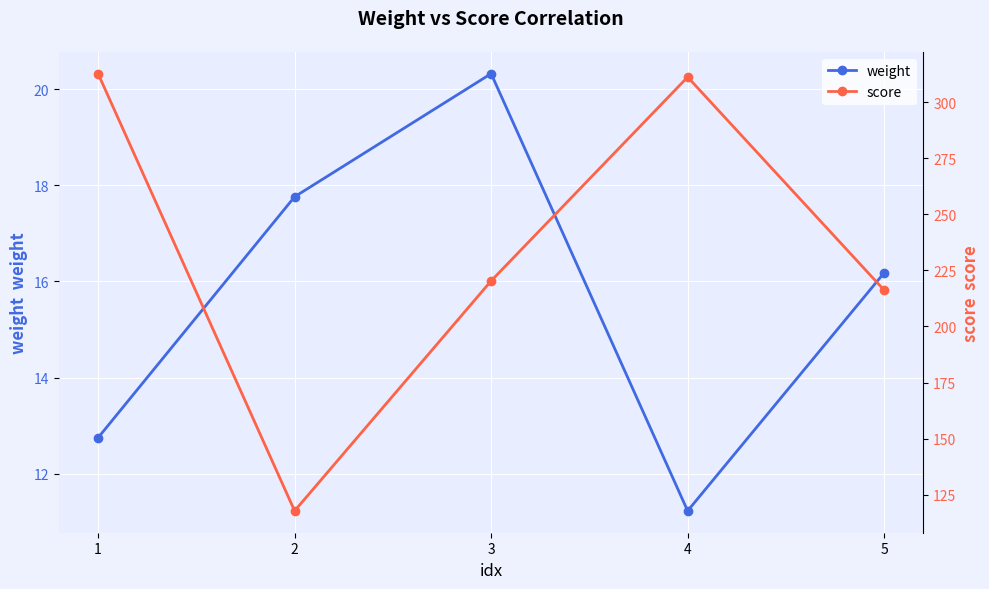

At 1, list the series in order from smallest to largest.

weight, score